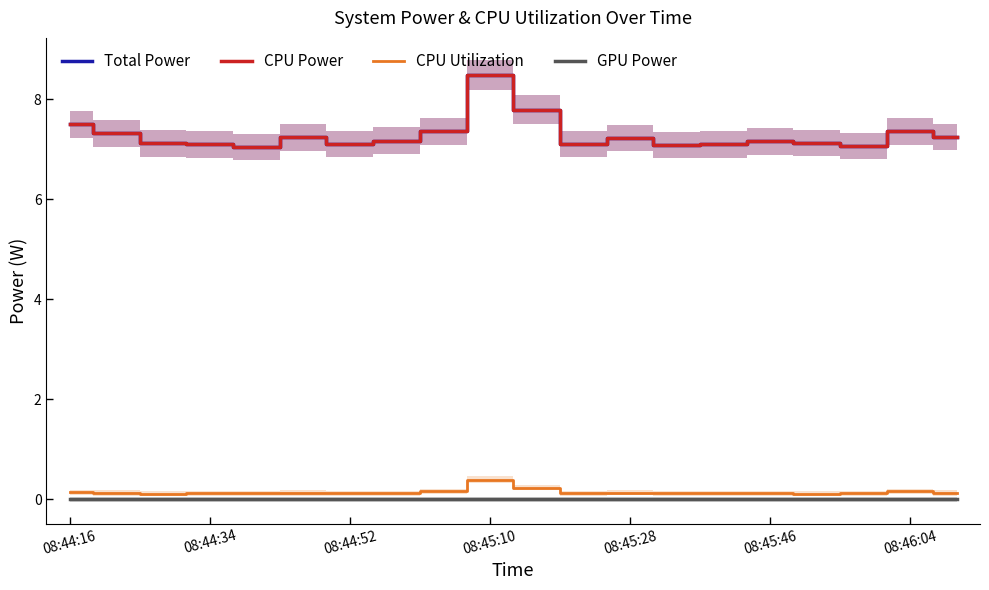

Where is CPU Utilization nearest to the value 0?

08:44:52